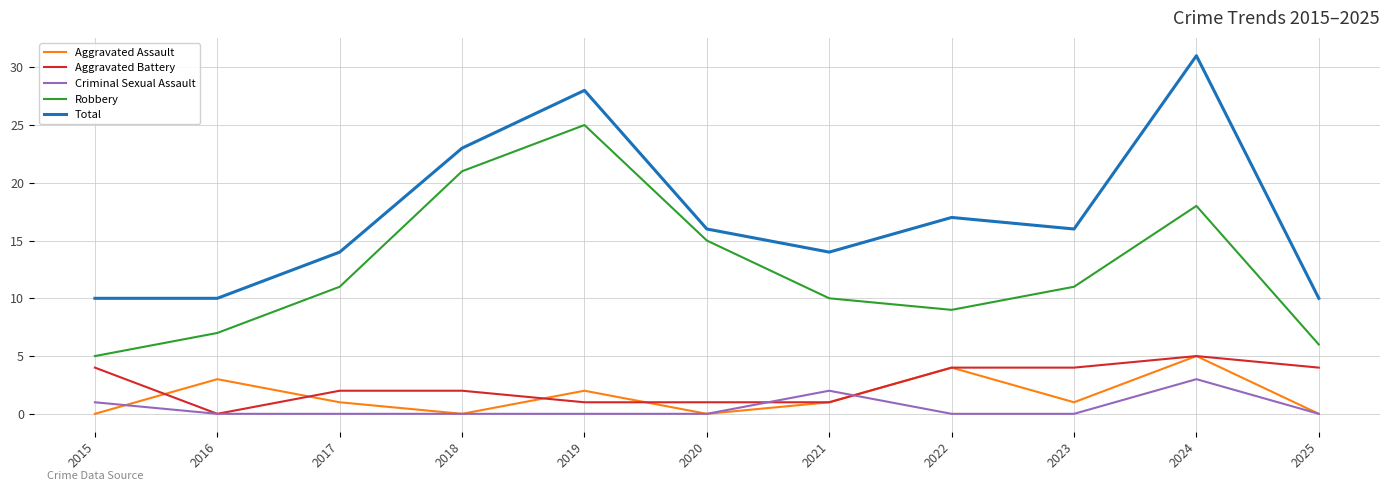

Which category has the lowest value in the Robbery series?

2015